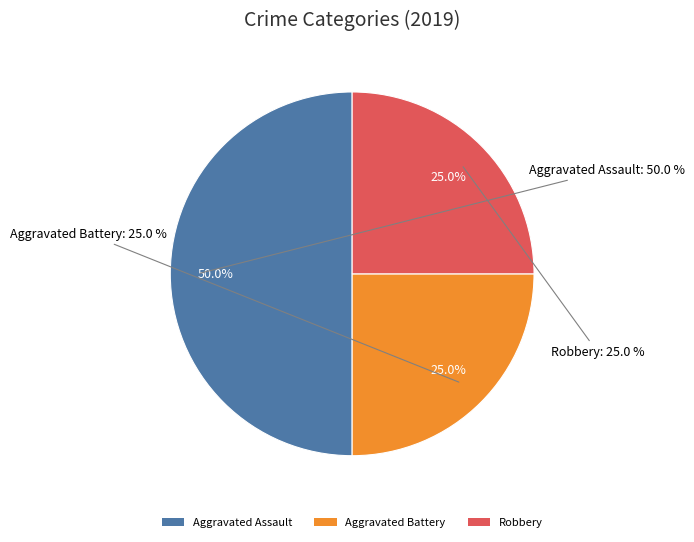

Which category has the smallest portion of the pie?

Aggravated Battery